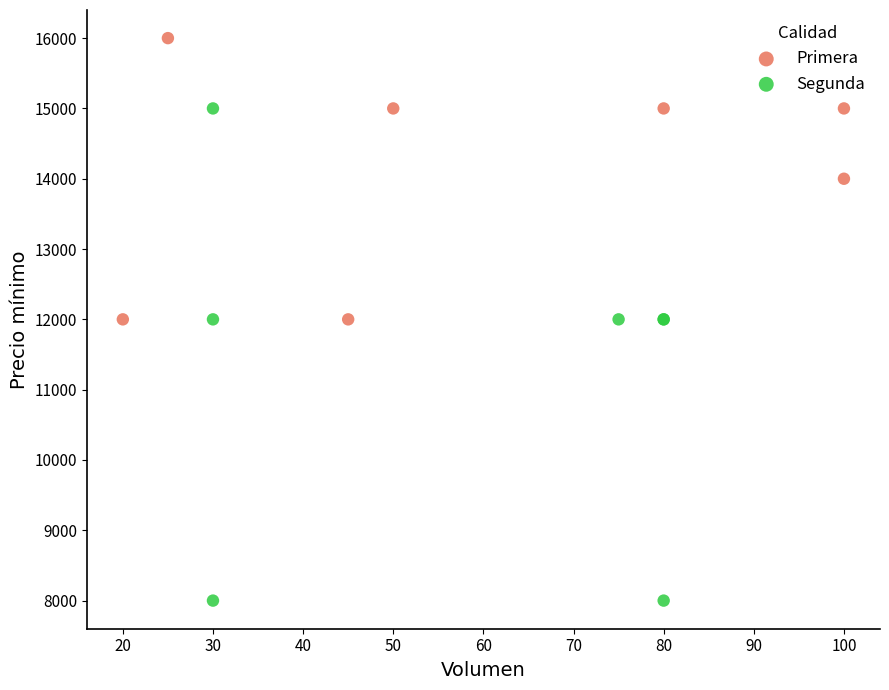

Which series reaches the maximum Y coordinate?

Primera